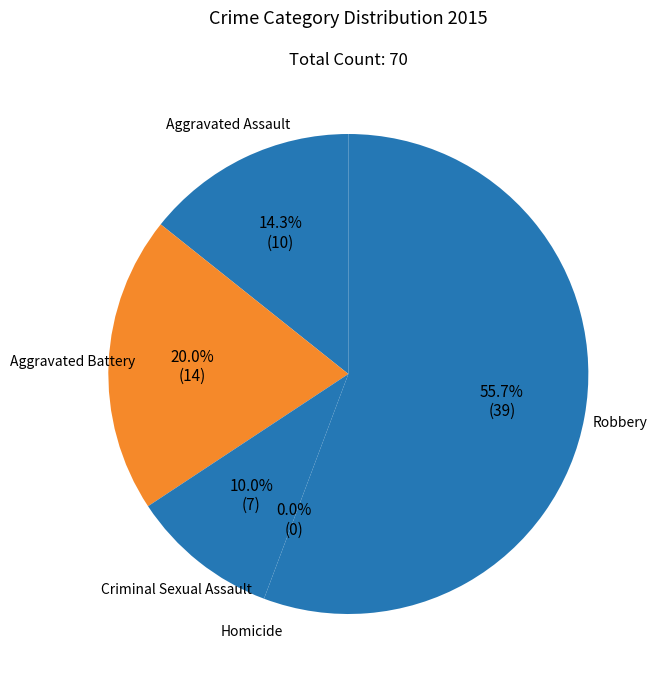

To the nearest percent, what is the combined percentage of Aggravated Assault and Criminal Sexual Assault?

24%